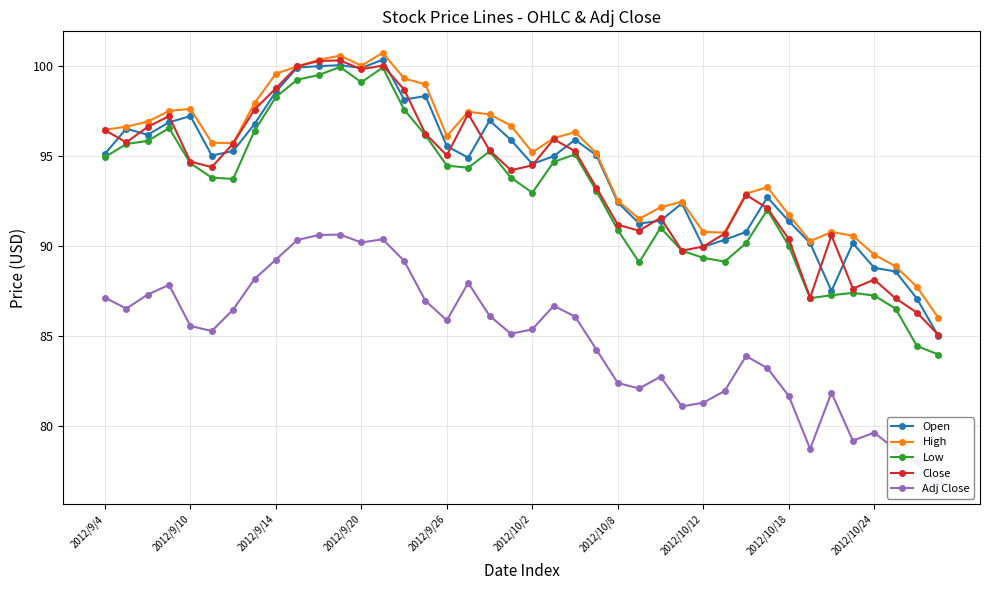

Reading left to right, list all the values displayed in this chart.

Open: 95.1	96.5	96.2	96.9	97.2	95.0	95.3	96.8	98.6	99.9	100.0	100.0	99.9	100.3	98.1	98.3	95.5	94.9	97.0	95.9	94.5	95.0	95.9	95.0	92.4	91.2	91.4	92.4	89.9	90.3	90.8	92.7	91.4	90.2	87.5	90.1	88.8	88.6	87.1	85.0
High: 96.4	96.6	96.9	97.5	97.6	95.7	95.7	97.9	99.6	100.0	100.3	100.6	100.0	100.7	99.3	99.0	96.1	97.5	97.3	96.7	95.2	96.0	96.3	95.1	92.5	91.5	92.1	92.5	90.8	90.7	92.9	93.3	91.7	90.3	90.8	90.6	89.5	88.9	87.7	86.0
Low: 94.9	95.7	95.8	96.5	94.6	93.8	93.7	96.4	98.3	99.2	99.5	99.9	99.1	99.9	97.6	96.1	94.5	94.3	95.2	93.8	92.9	94.7	95.1	93.0	90.9	89.1	91.0	89.7	89.3	89.1	90.1	92.0	90.0	87.1	87.3	87.4	87.2	86.5	84.4	84.0
Close: 96.4	95.7	96.6	97.2	94.7	94.4	95.7	97.6	98.8	100.0	100.3	100.3	99.8	100.0	98.7	96.2	95.0	97.3	95.3	94.2	94.5	95.9	95.3	93.2	91.2	90.8	91.6	89.7	90.0	90.7	92.8	92.1	90.4	87.1	90.6	87.6	88.1	87.1	86.3	85.0
Adj Close: 87.1	86.5	87.3	87.8	85.5	85.3	86.5	88.2	89.2	90.3	90.6	90.6	90.2	90.4	89.2	86.9	85.9	87.9	86.1	85.1	85.4	86.7	86.1	84.2	82.4	82.1	82.7	81.1	81.3	81.9	83.9	83.2	81.7	78.7	81.8	79.2	79.6	78.7	78.0	76.8